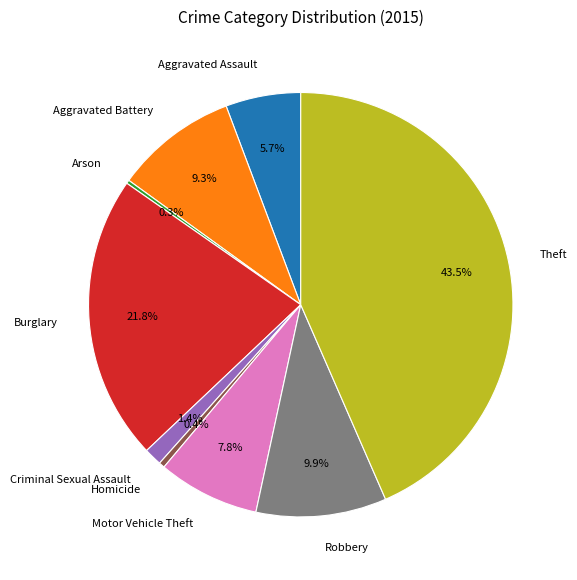

Does Motor Vehicle Theft represent more than half of the total?

No